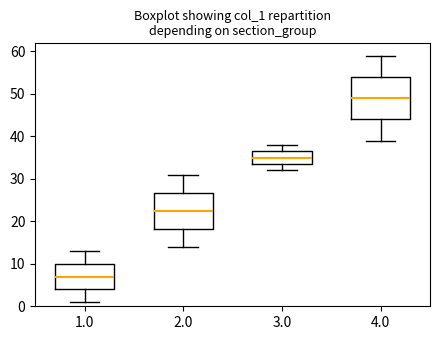

Which box's median line is the lowest?

1.0